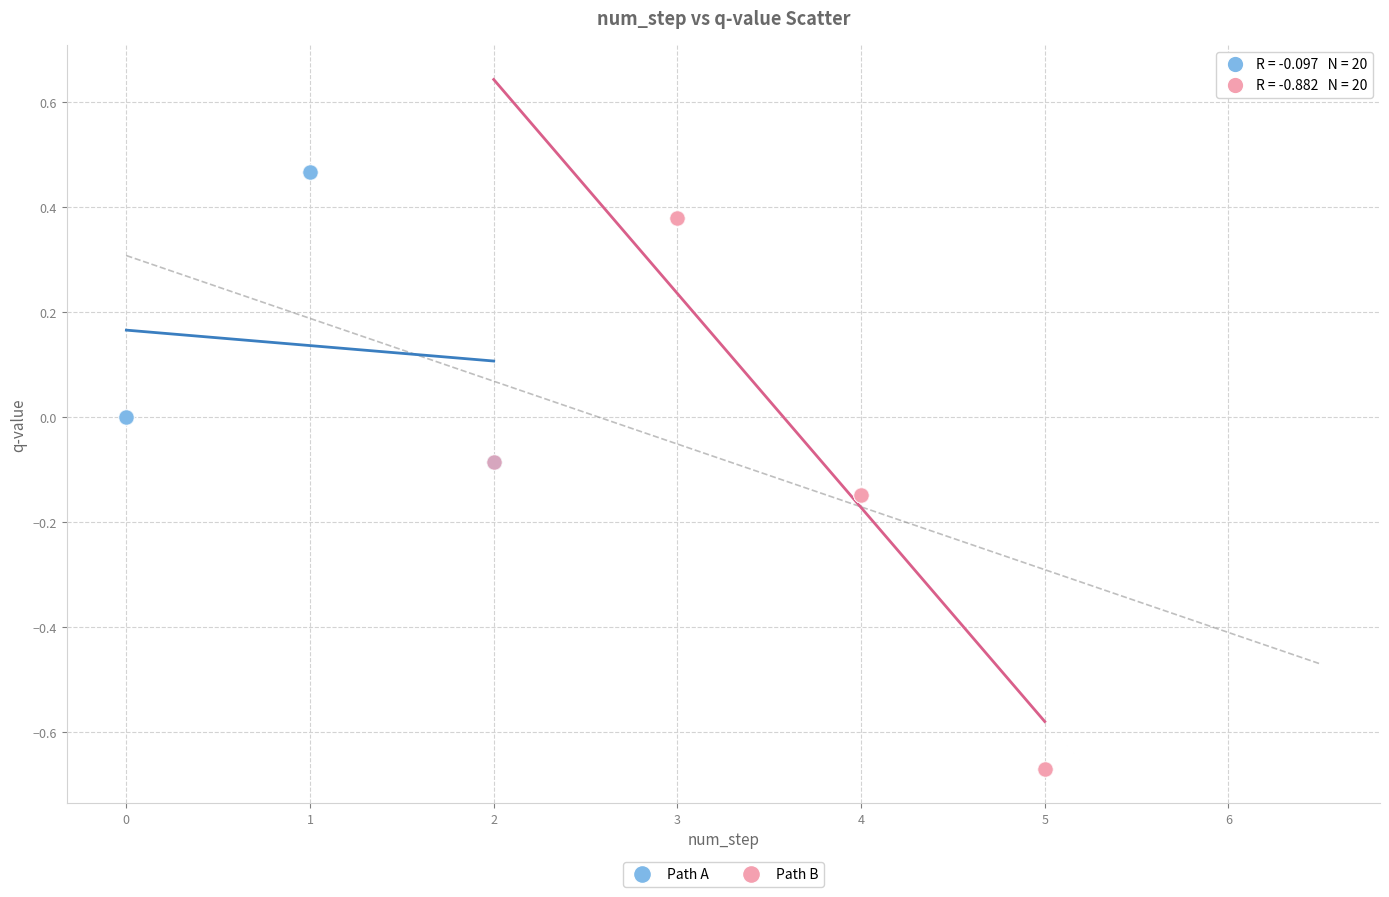

Which series has the widest spread of Y values?

Path B